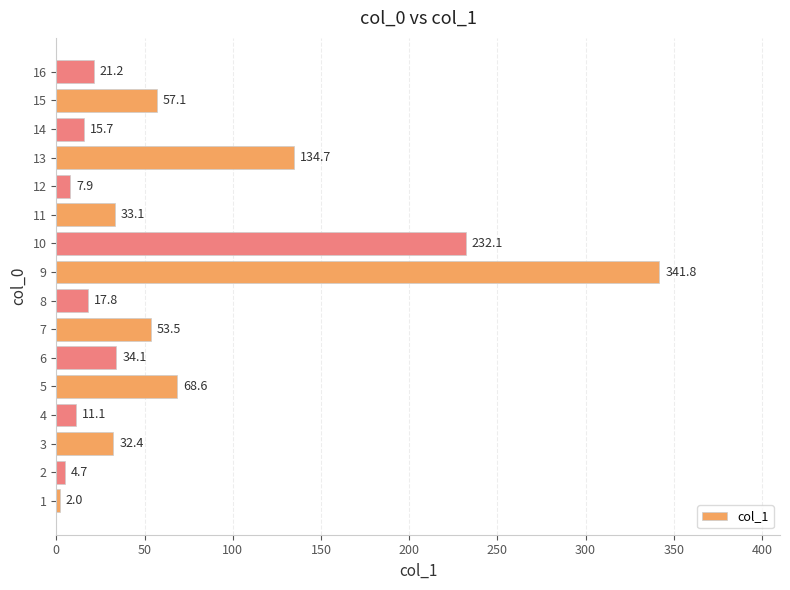

Rank the categories by value from highest to lowest.

9, 10, 13, 5, 15, 7, 6, 11, 3, 16, 8, 14, 4, 12, 2, 1